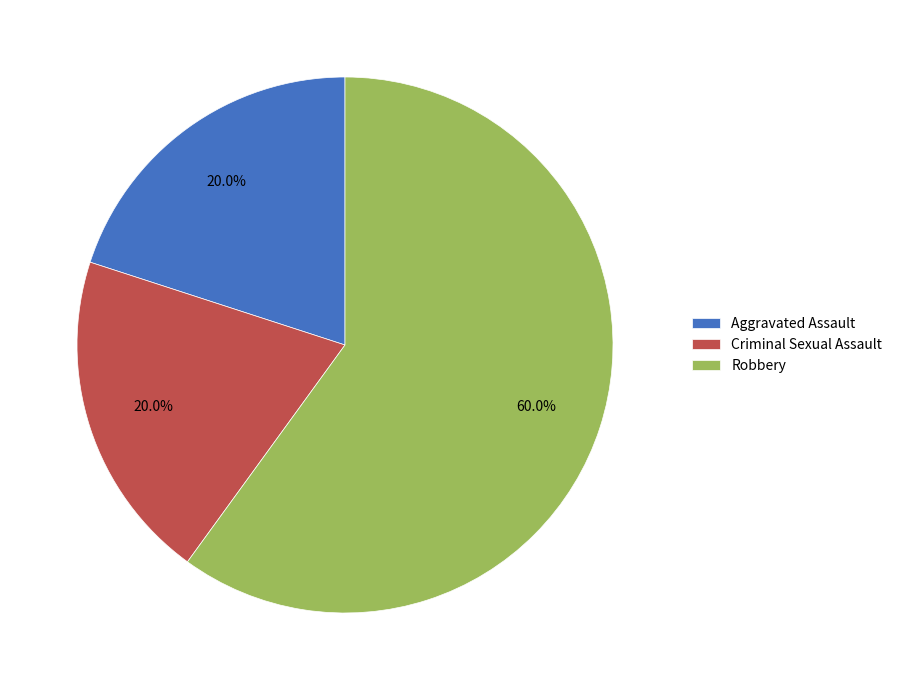

The Criminal Sexual Assault slice represents 10% of the pie. True or false?

False